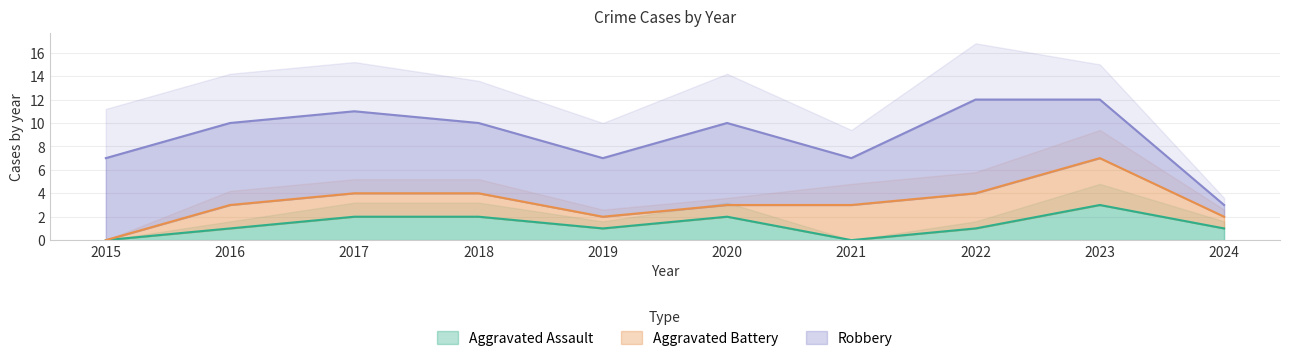

True or false: Aggravated Battery has a value of 1 at 2018.

False